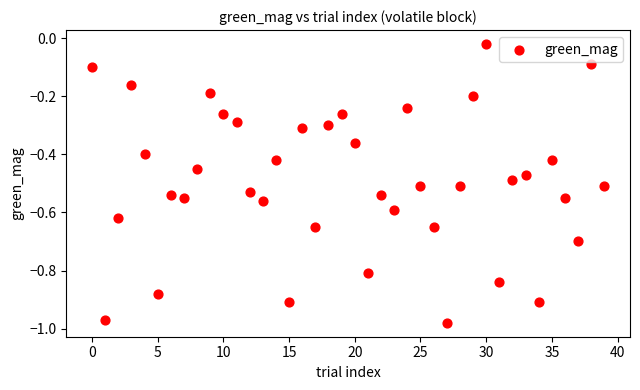

What is the range of Y values (max minus min)?

1.0